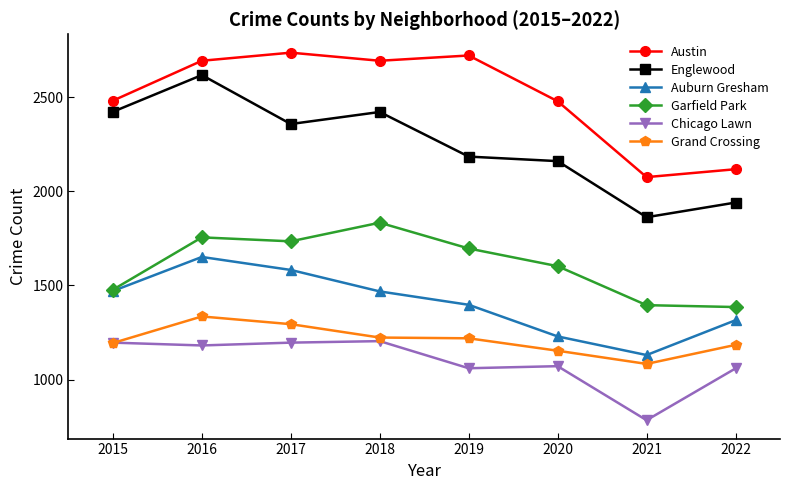

Is it true that Austin equals 3617 at 2018?

False